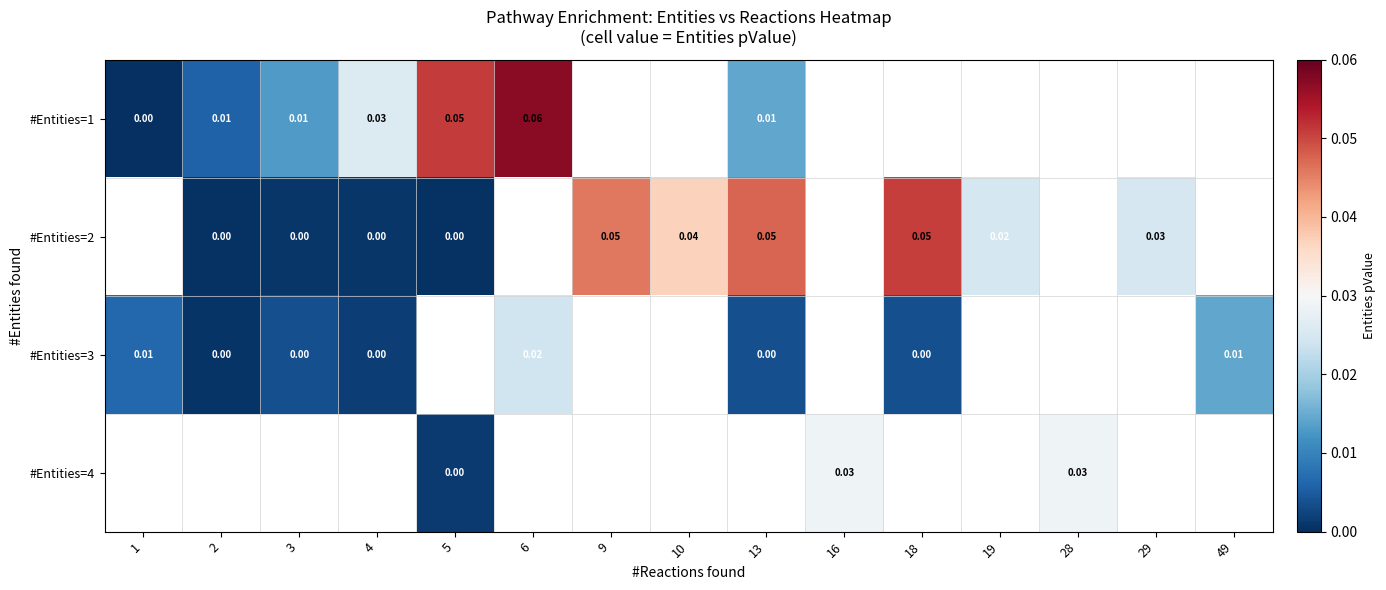

True or false: #Entities=2 has a value of 0.0 at 10.

True